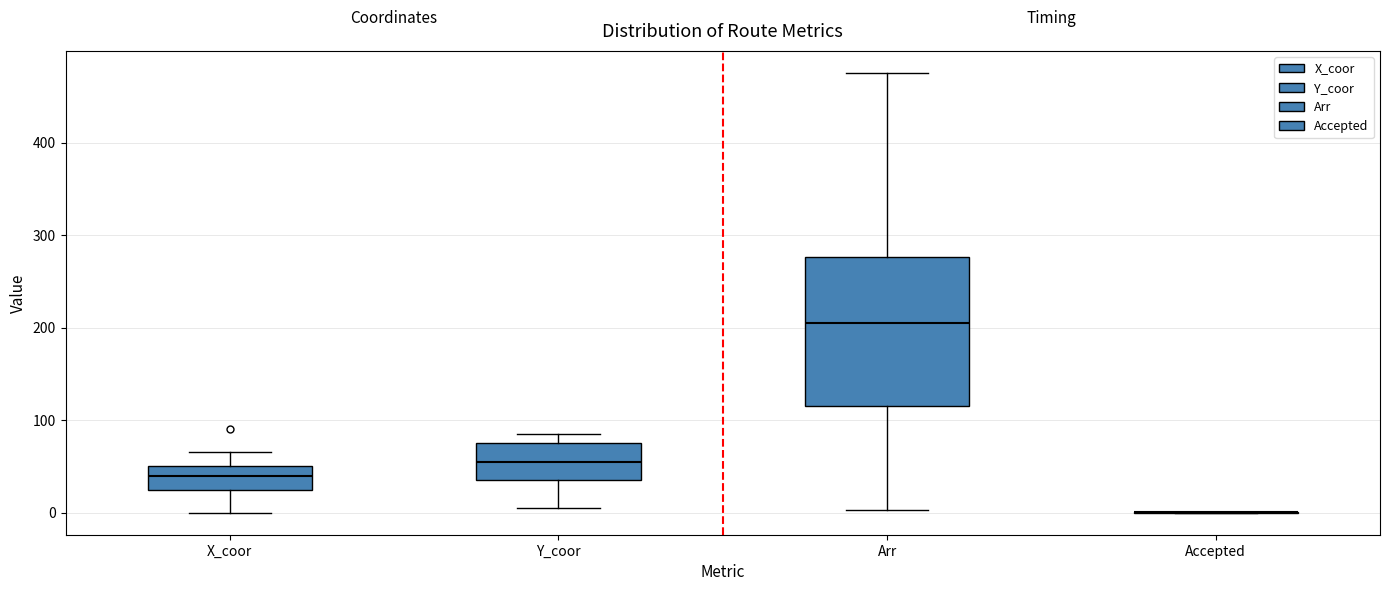

Reading left to right, read every box against the y-axis: the position of its median line, the range the box covers, and the ends of its whiskers. The values are not printed on the chart, so give them approximately, as read against the axis.

X_coor: median 40, box 30 to 50, whiskers 0 to 70
Y_coor: median 60, box 40 to 80, whiskers 10 to 90
Arr: median 210, box 120 to 280, whiskers 0 to 480
Accepted: box collapsed to a line at 0, whiskers 0 to 0